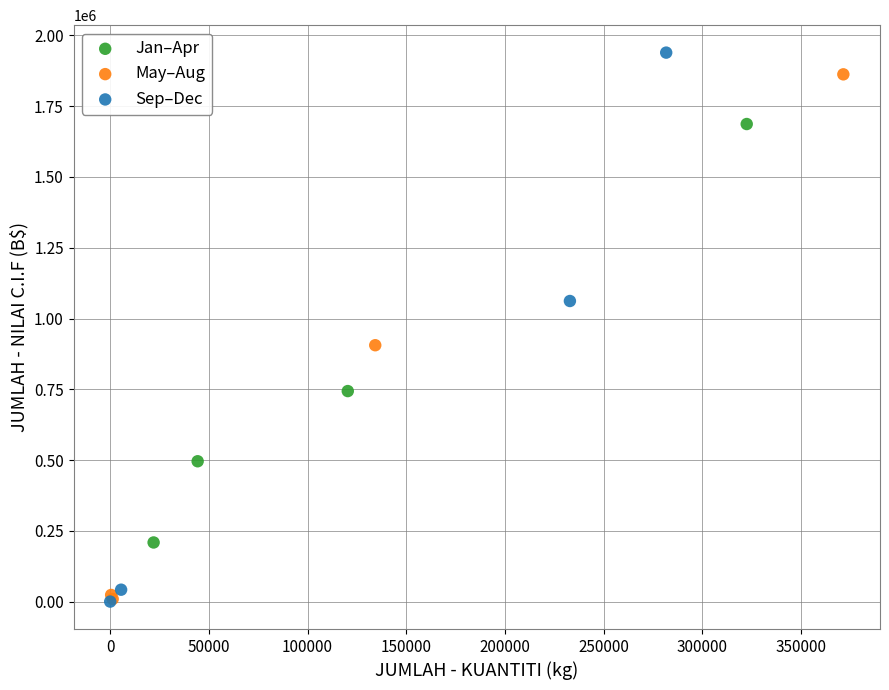

What are all the series names shown in the legend?

Jan–Apr, May–Aug, Sep–Dec